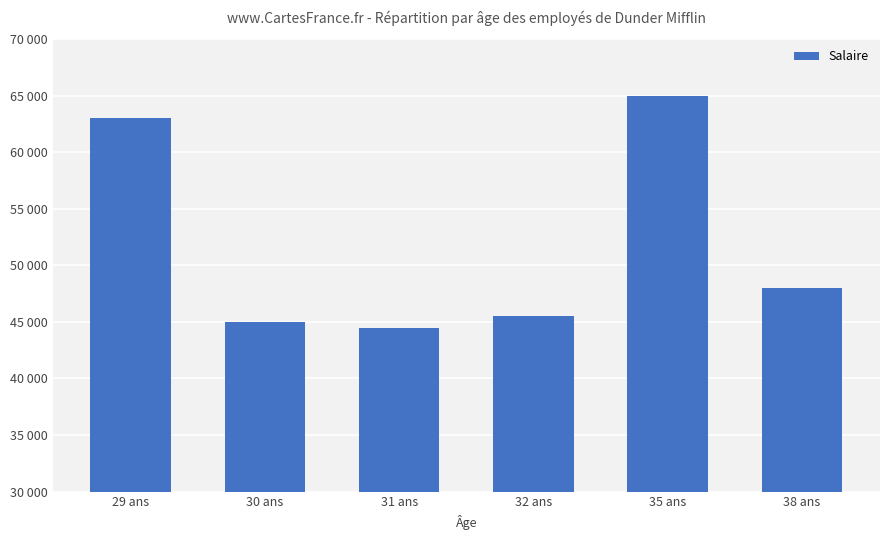

Does the chart contain any negative values?

No